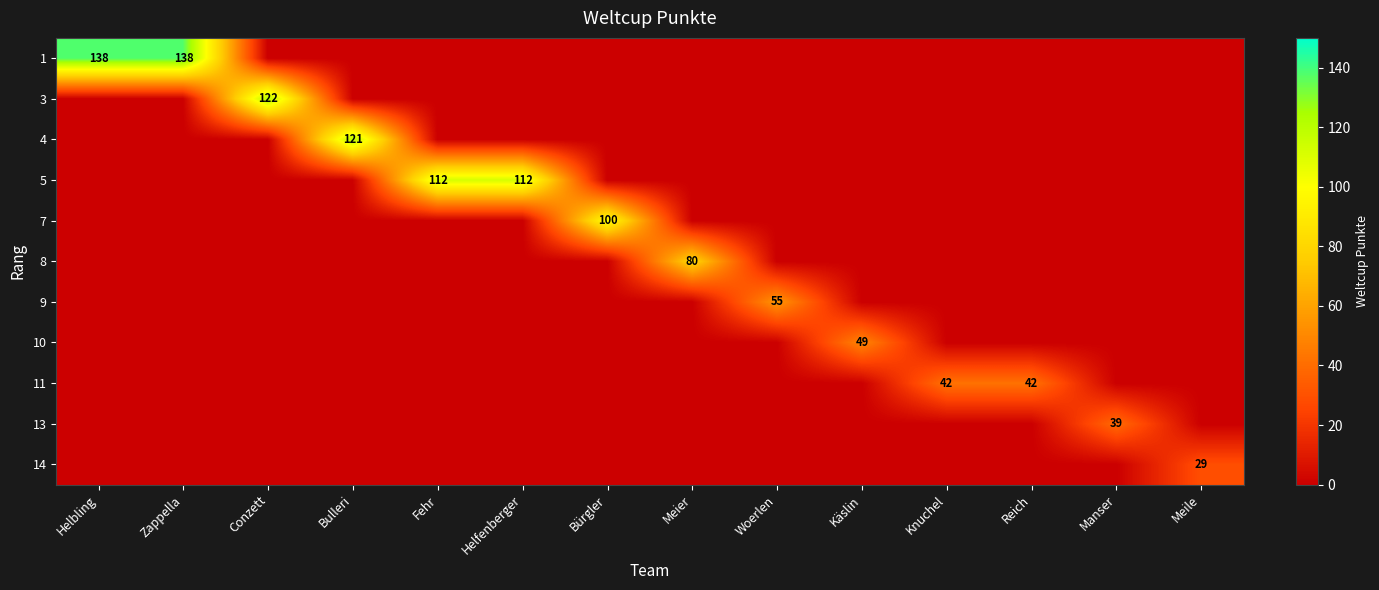

How many positive values does the row_3 series have?

2